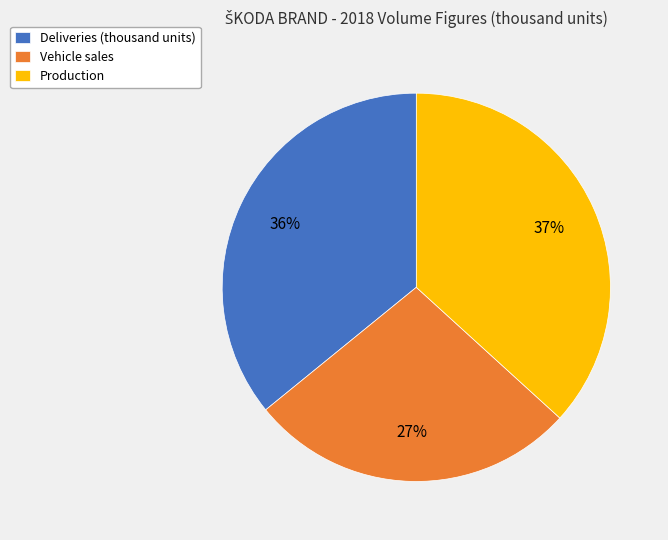

Does Vehicle sales represent more than half of the total?

No